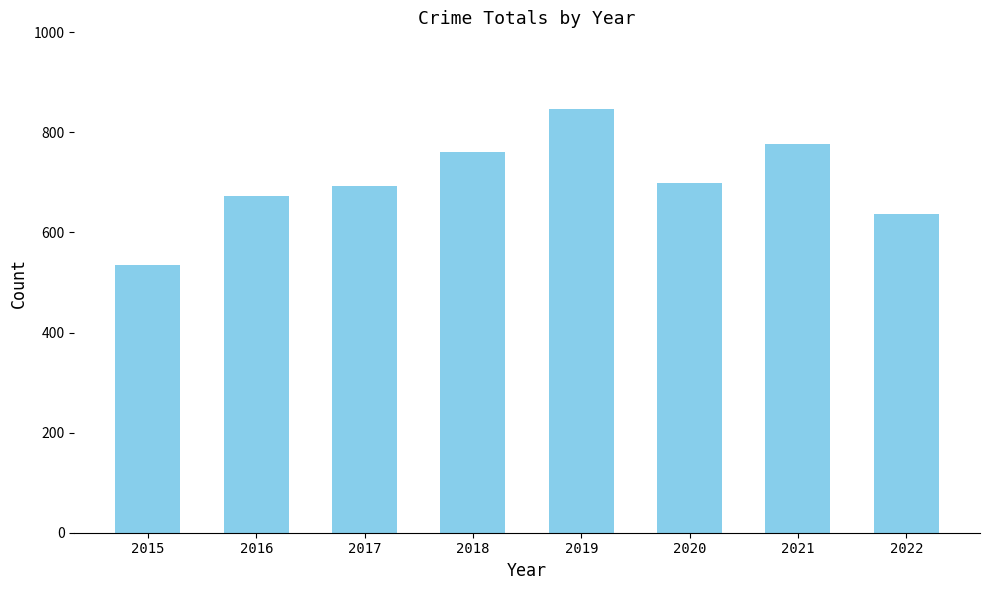

Which category has the highest value across all series?

2019